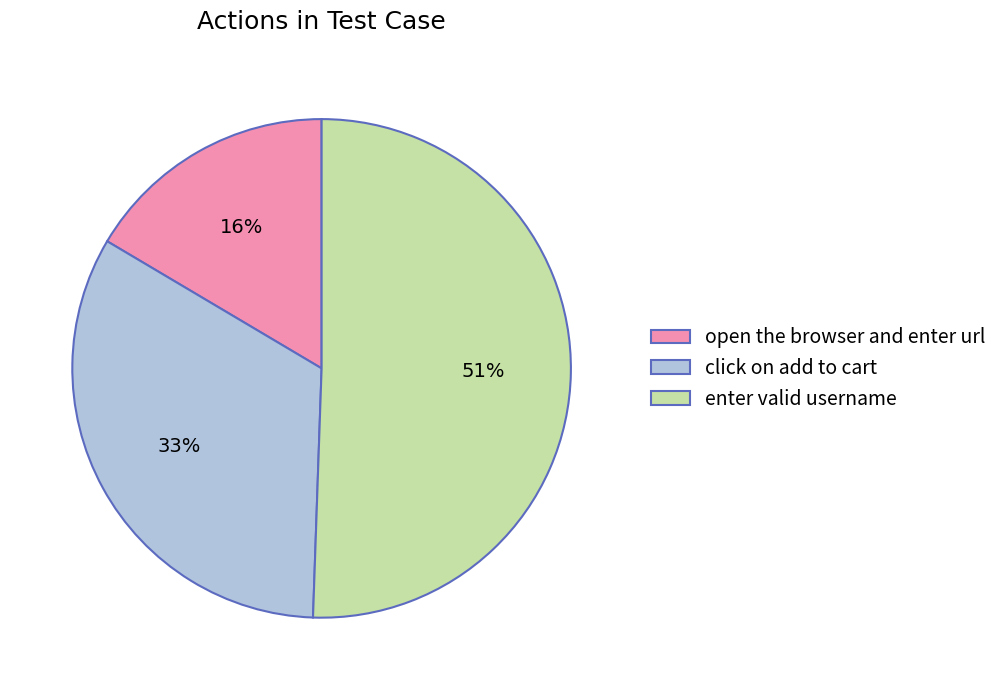

To the nearest percent, what is the combined percentage of enter valid username and click on add to cart?

84%